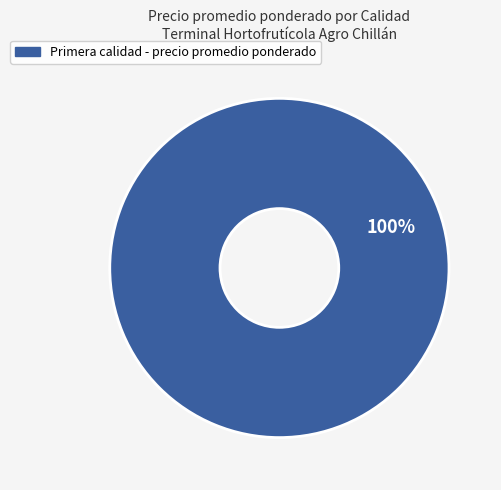

Count the number of slices in the pie.

1